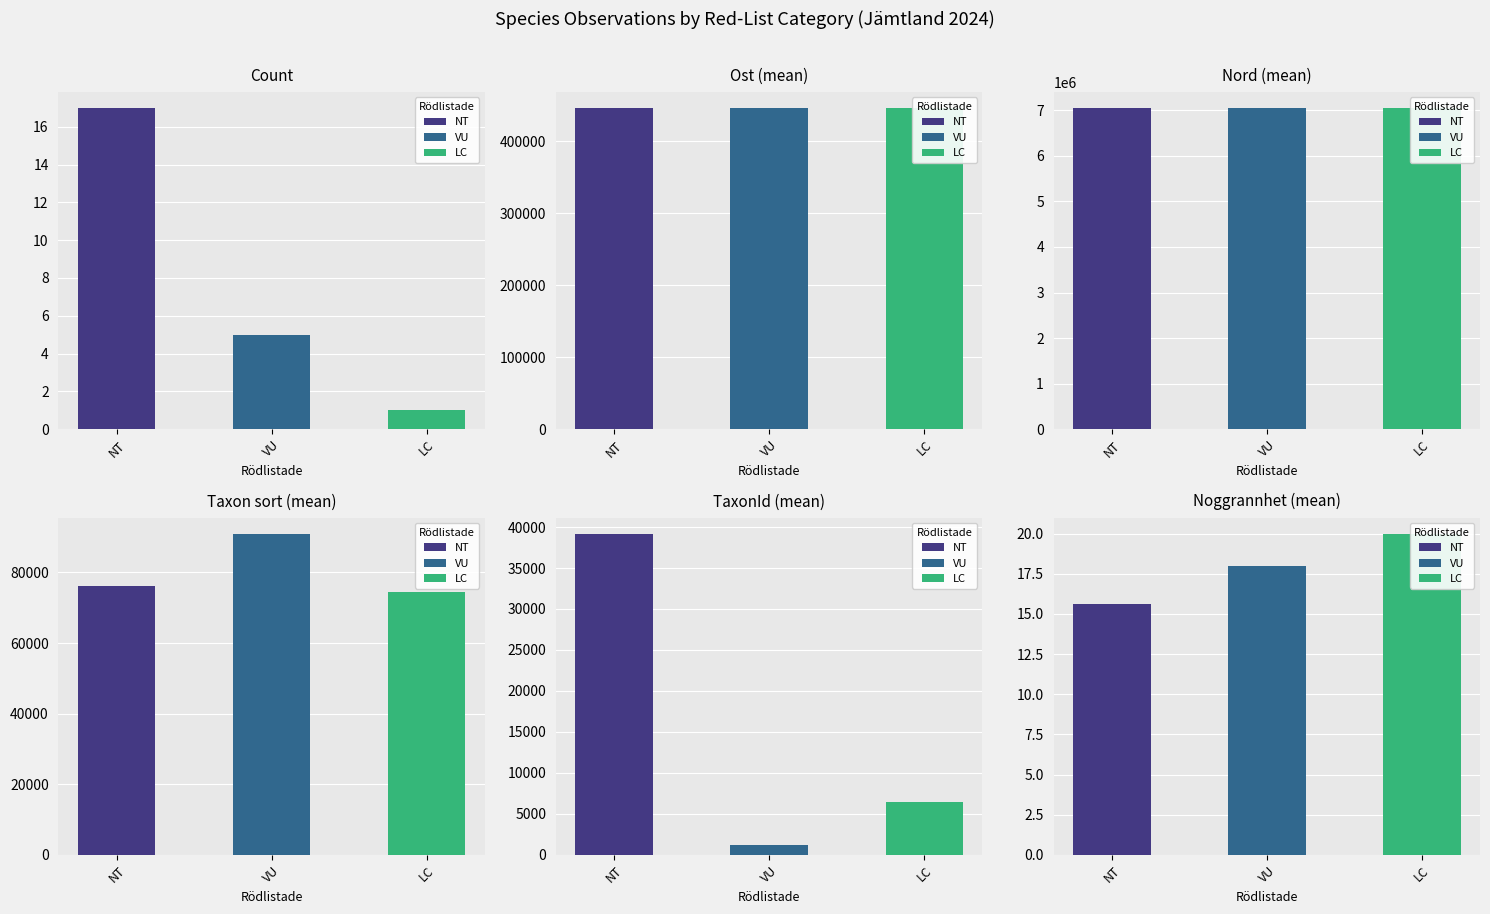

Between Ost (mean) and TaxonId (mean), which is larger?

Ost (mean)